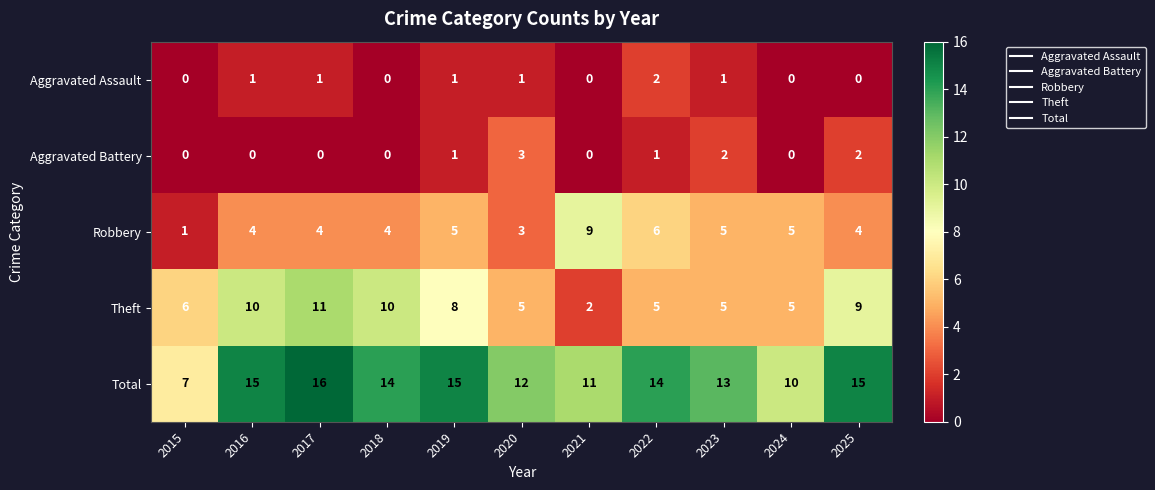

What is the sum of all Aggravated Assault values?

7